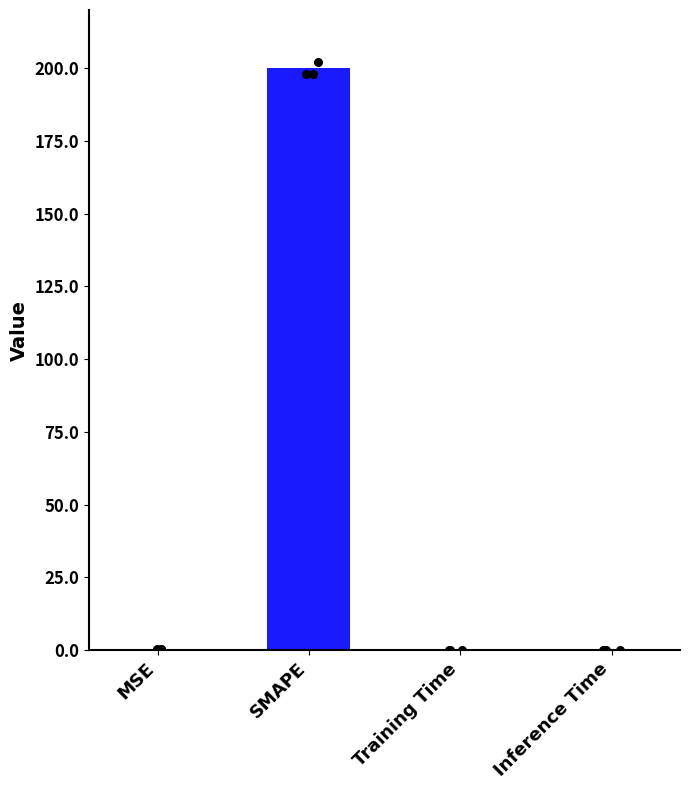

What is the change in value from MSE to Training Time?

-0.2